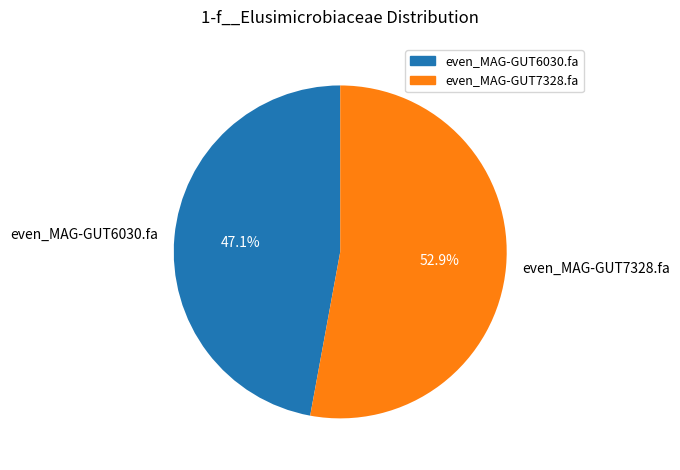

Which has a higher value, even_MAG-GUT7328.fa or even_MAG-GUT6030.fa?

even_MAG-GUT7328.fa